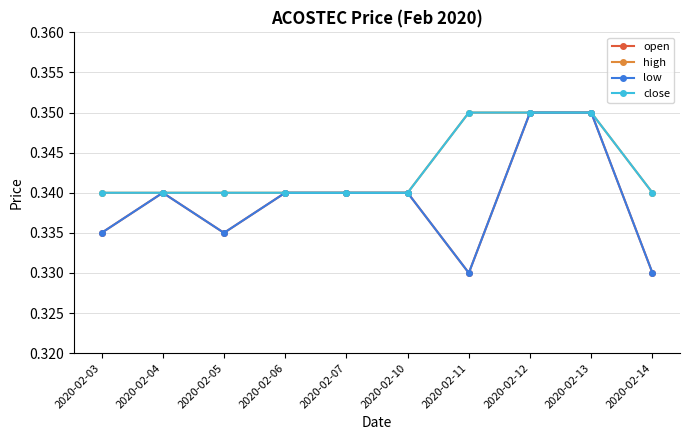

Where is the first local maximum for low?

2020-02-04